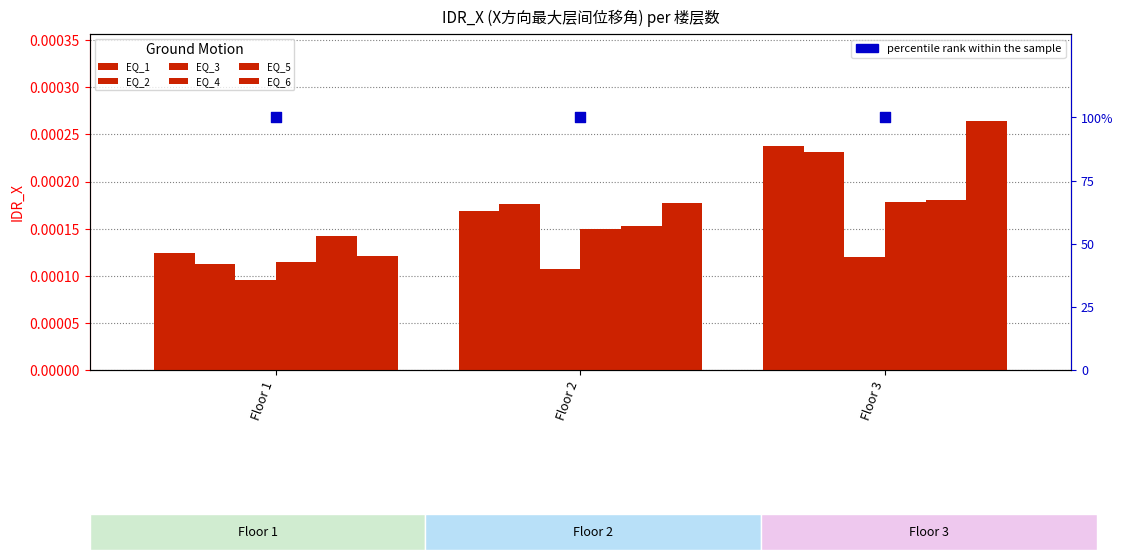

Which series has the largest total across all categories?

EQ_6